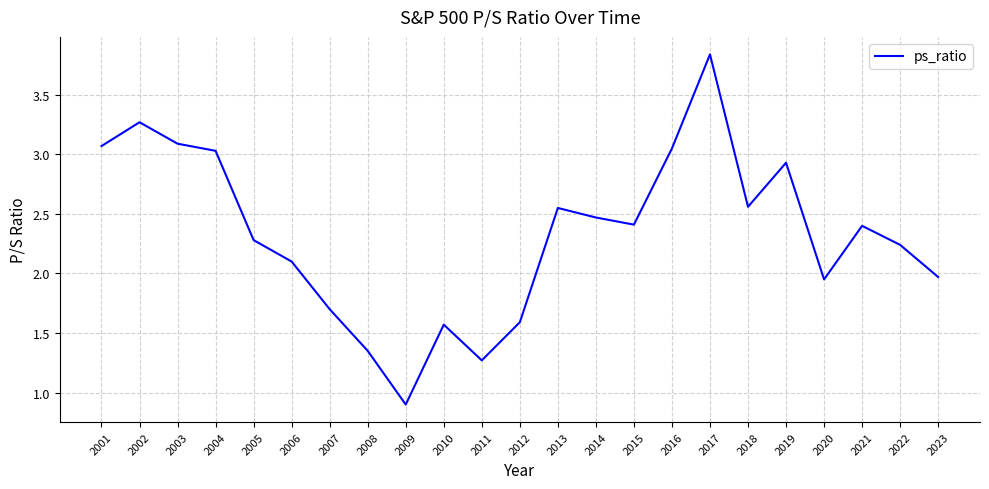

True or false: the data shows 0.9 at 2015.

False